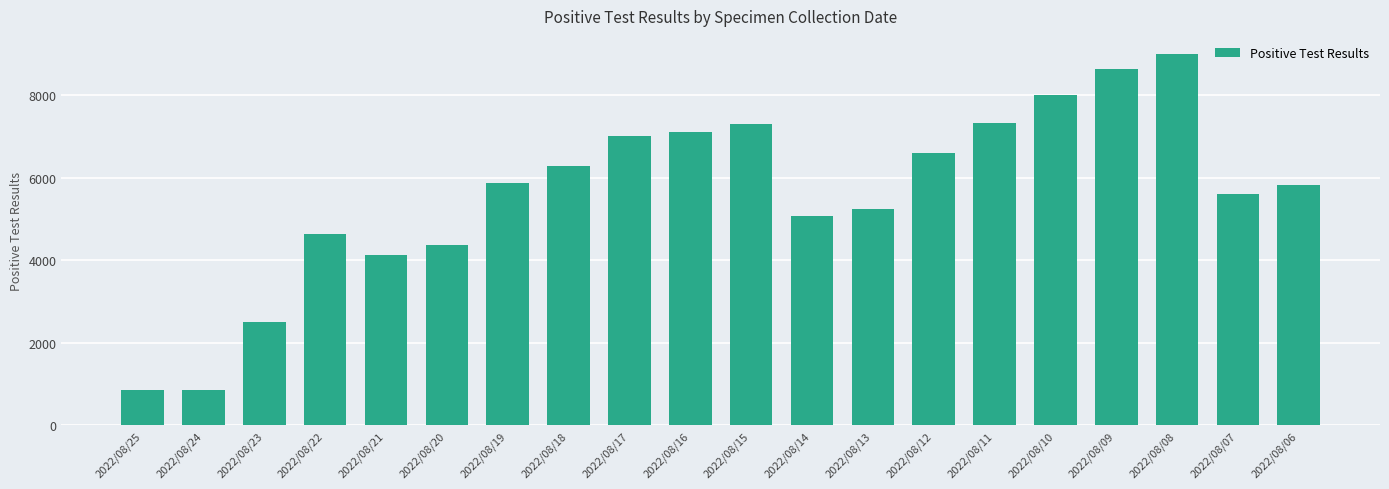

What is the value of the 2nd bar from the left?

855